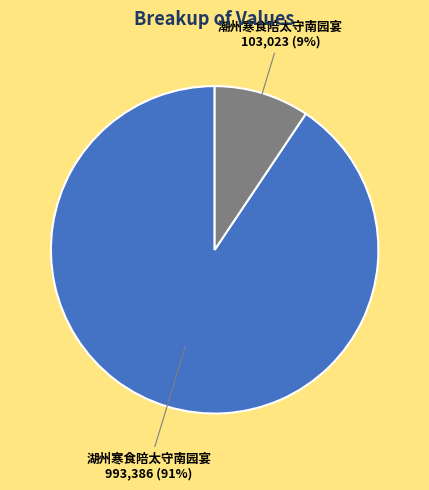

Do 潮州寒食陪太守南园宴 and 湖州寒食陪太守南园宴 together represent more than half of the pie?

Yes